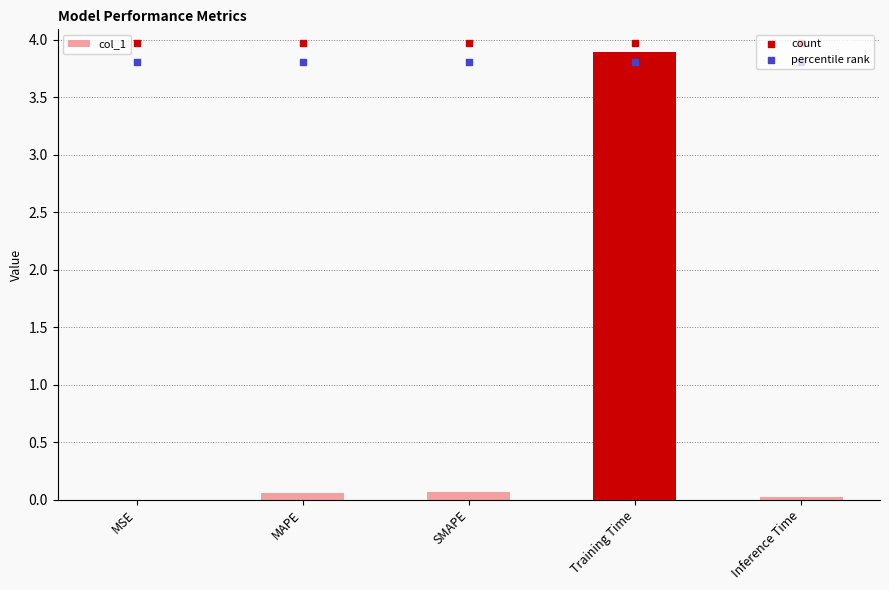

Which series reaches the minimum Y coordinate?

col_1